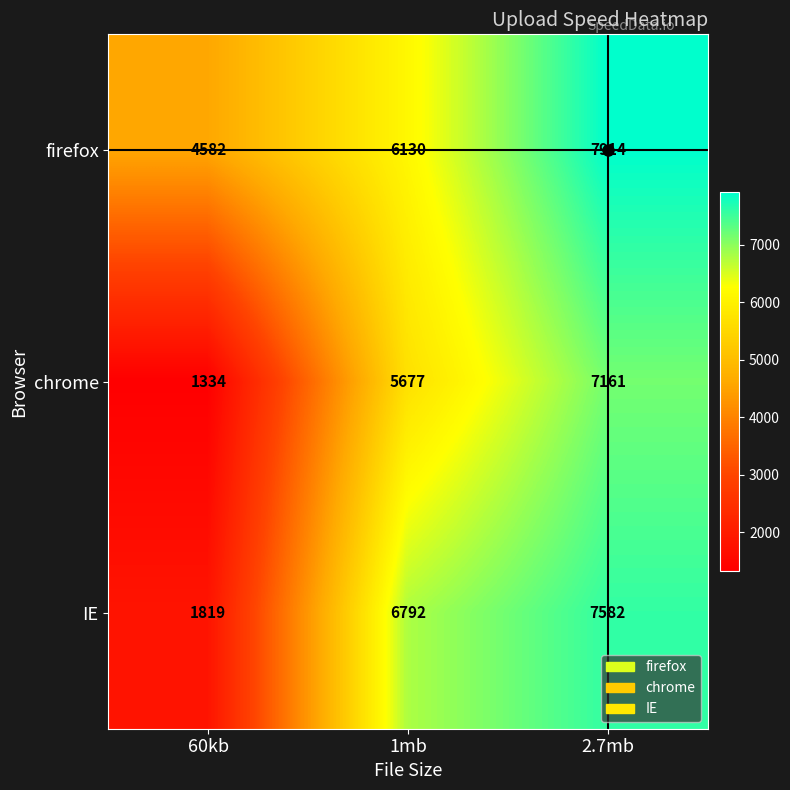

At which label is firefox closest to 6248?

1mb